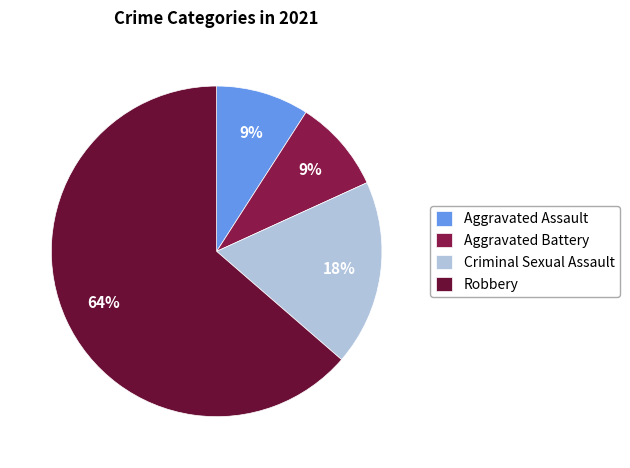

Count the number of slices in the pie.

4